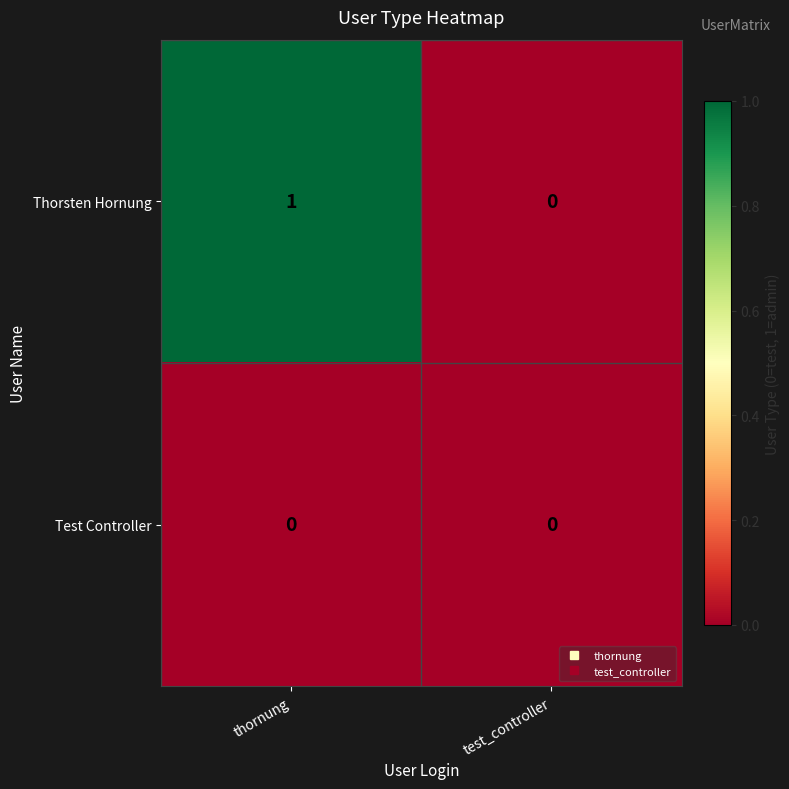

Which series has the largest range (max minus min)?

Thorsten Hornung